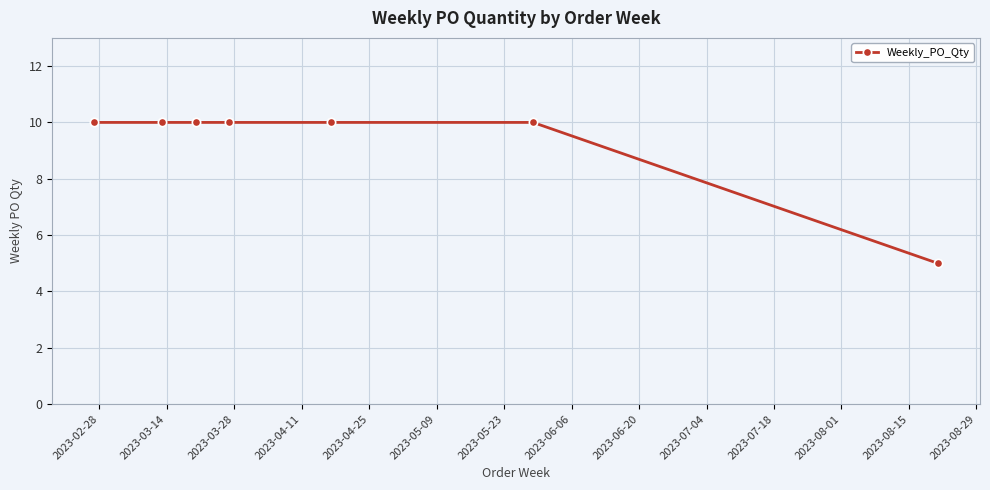

What is the difference between the second highest and minimum values?

5